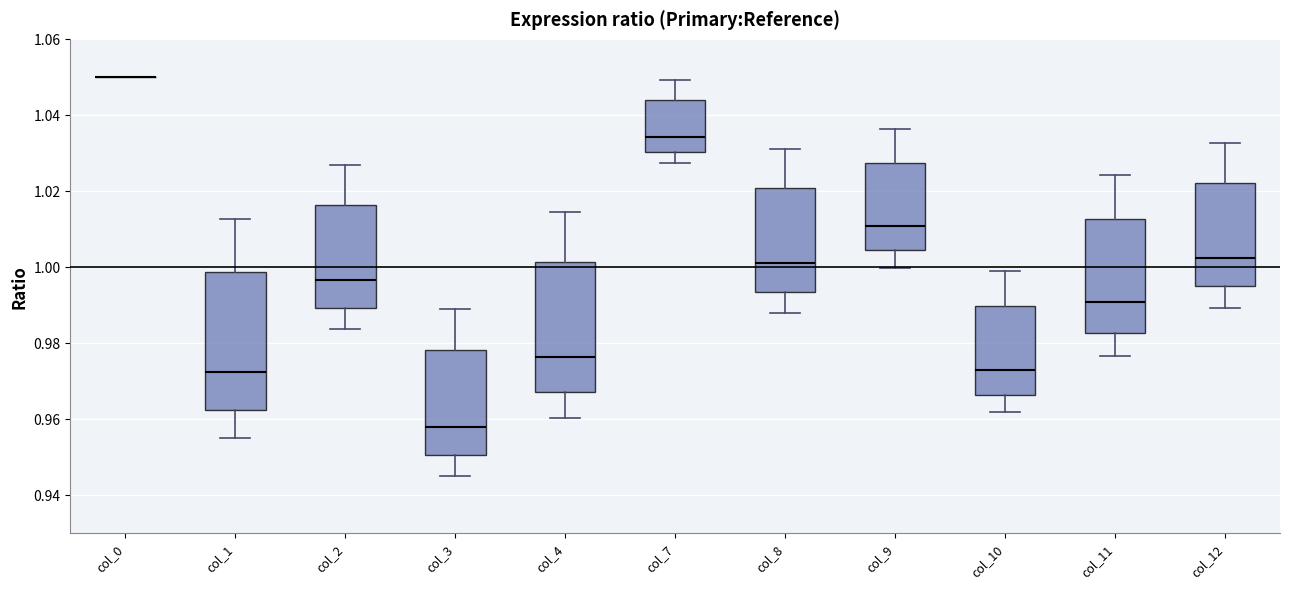

Reading left to right, transcribe this box plot: for each box, give where its median line is, the range the box spans, and where its two whiskers end, as read against the y-axis. The values are not printed on the chart, so give them approximately, as read against the axis.

col_0: box collapsed to a line at 1.050, whiskers 1.050 to 1.050
col_1: median 0.972, box 0.962 to 0.998, whiskers 0.956 to 1.012
col_2: median 0.996, box 0.990 to 1.016, whiskers 0.984 to 1.026
col_3: median 0.958, box 0.950 to 0.978, whiskers 0.944 to 0.988
col_4: median 0.976, box 0.968 to 1.002, whiskers 0.960 to 1.014
col_7: median 1.034, box 1.030 to 1.044, whiskers 1.028 to 1.050
col_8: median 1.000, box 0.994 to 1.020, whiskers 0.988 to 1.032
col_9: median 1.010, box 1.004 to 1.028, whiskers 1.000 to 1.036
col_10: median 0.972, box 0.966 to 0.990, whiskers 0.962 to 0.998
col_11: median 0.990, box 0.982 to 1.012, whiskers 0.976 to 1.024
col_12: median 1.002, box 0.994 to 1.022, whiskers 0.990 to 1.032